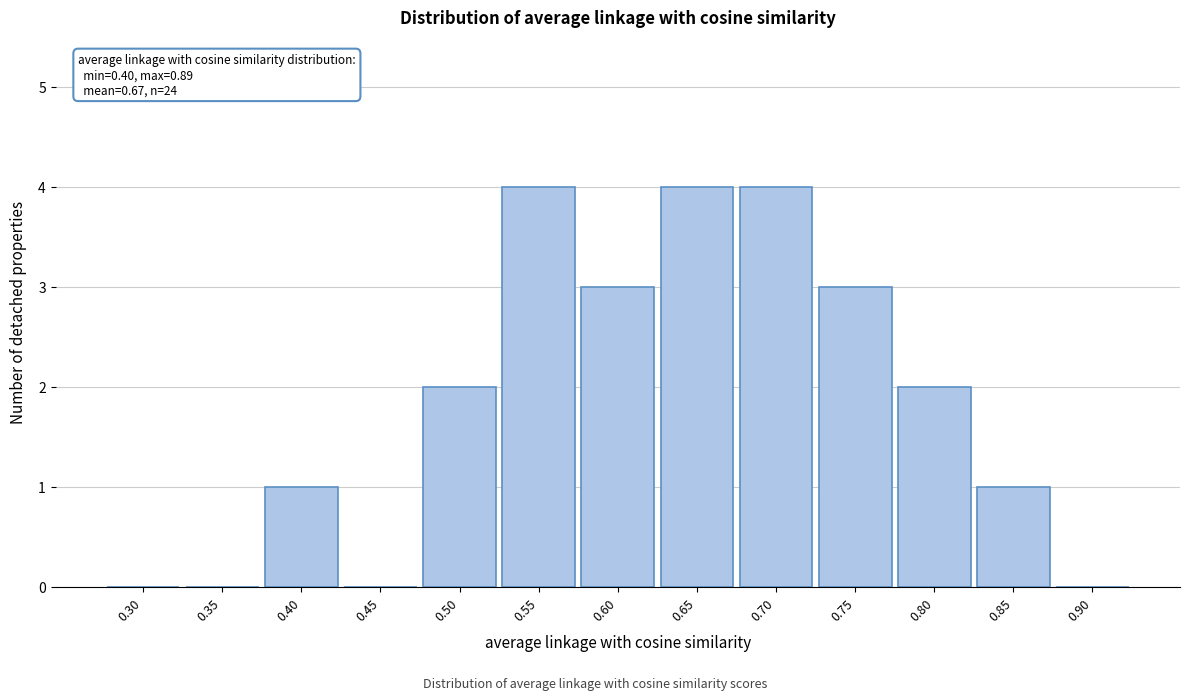

Reading left to right, list all the values displayed in this chart.

0.30=0	0.35=0	0.40=1	0.45=0	0.50=2	0.55=4	0.60=3	0.65=4	0.70=4	0.75=3	0.80=2	0.85=1	0.90=0